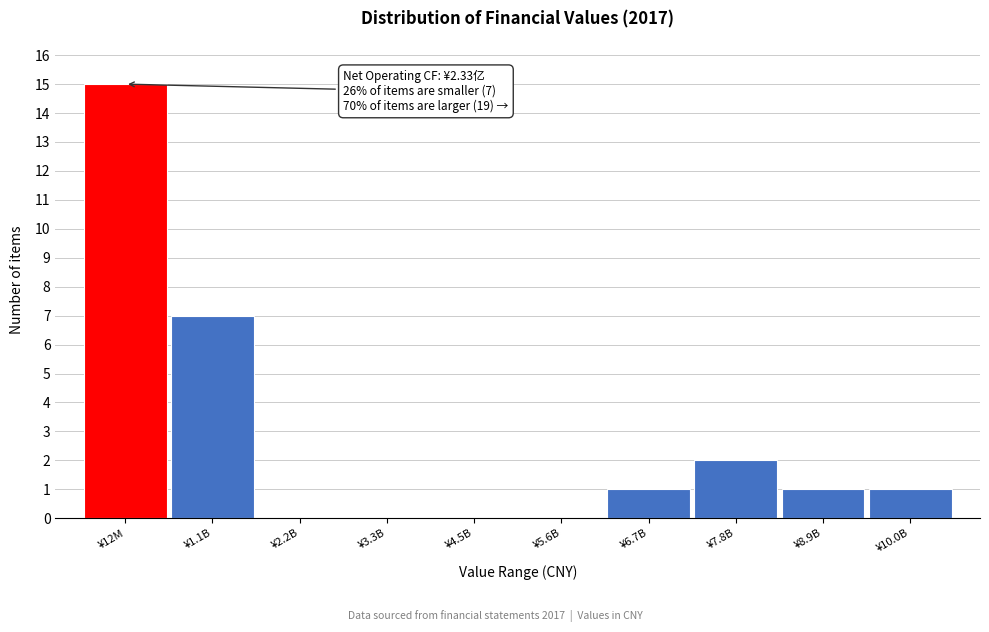

Reading left to right, what are all the values shown in this chart?

¥12M=15	¥1.1B=7	¥2.2B=0	¥3.3B=0	¥4.5B=0	¥5.6B=0	¥6.7B=1	¥7.8B=2	¥8.9B=1	¥10.0B=1